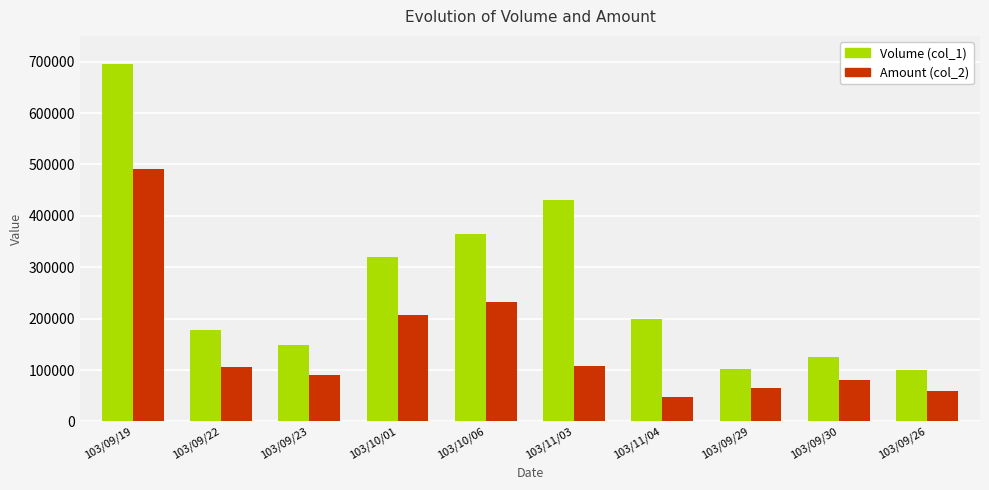

True or false: Volume (col_1) has a value of 430000 at 103/11/03.

True